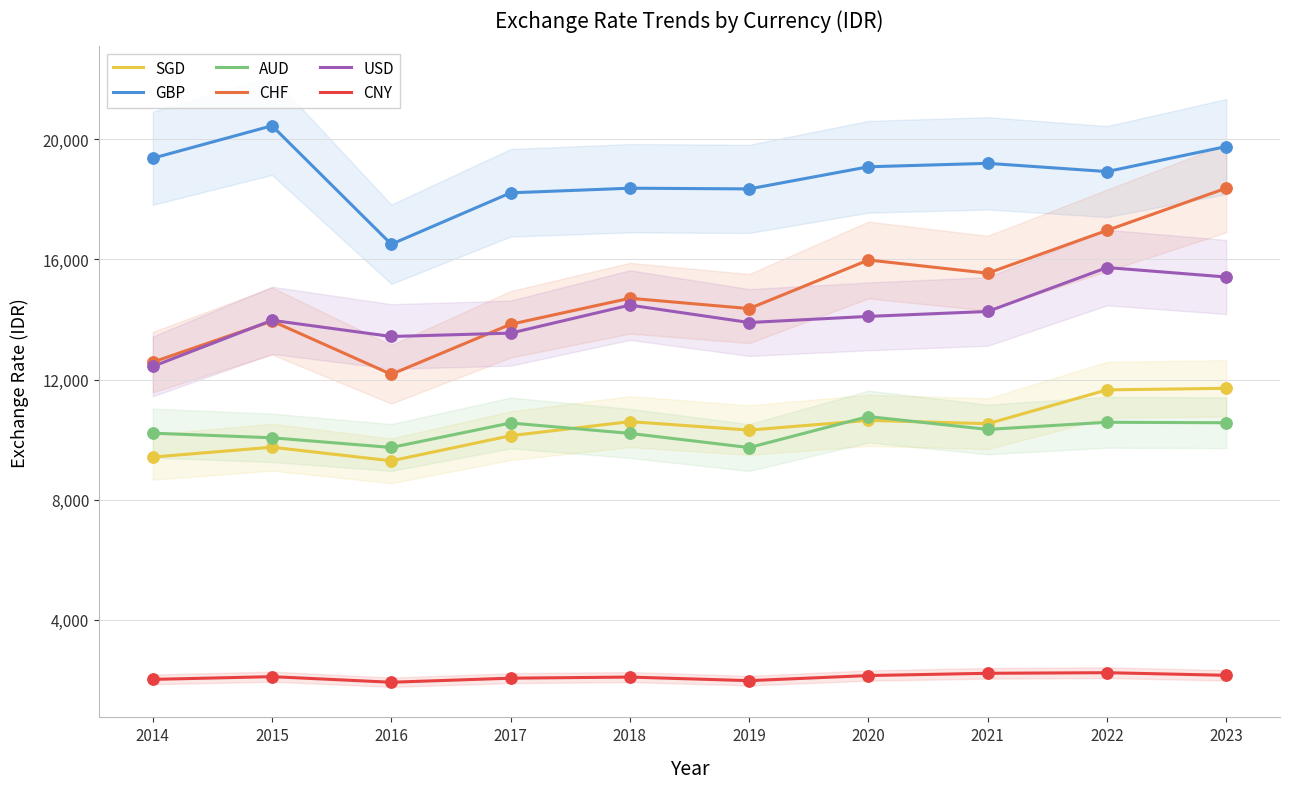

What is the total value across all series at 2022?

76110